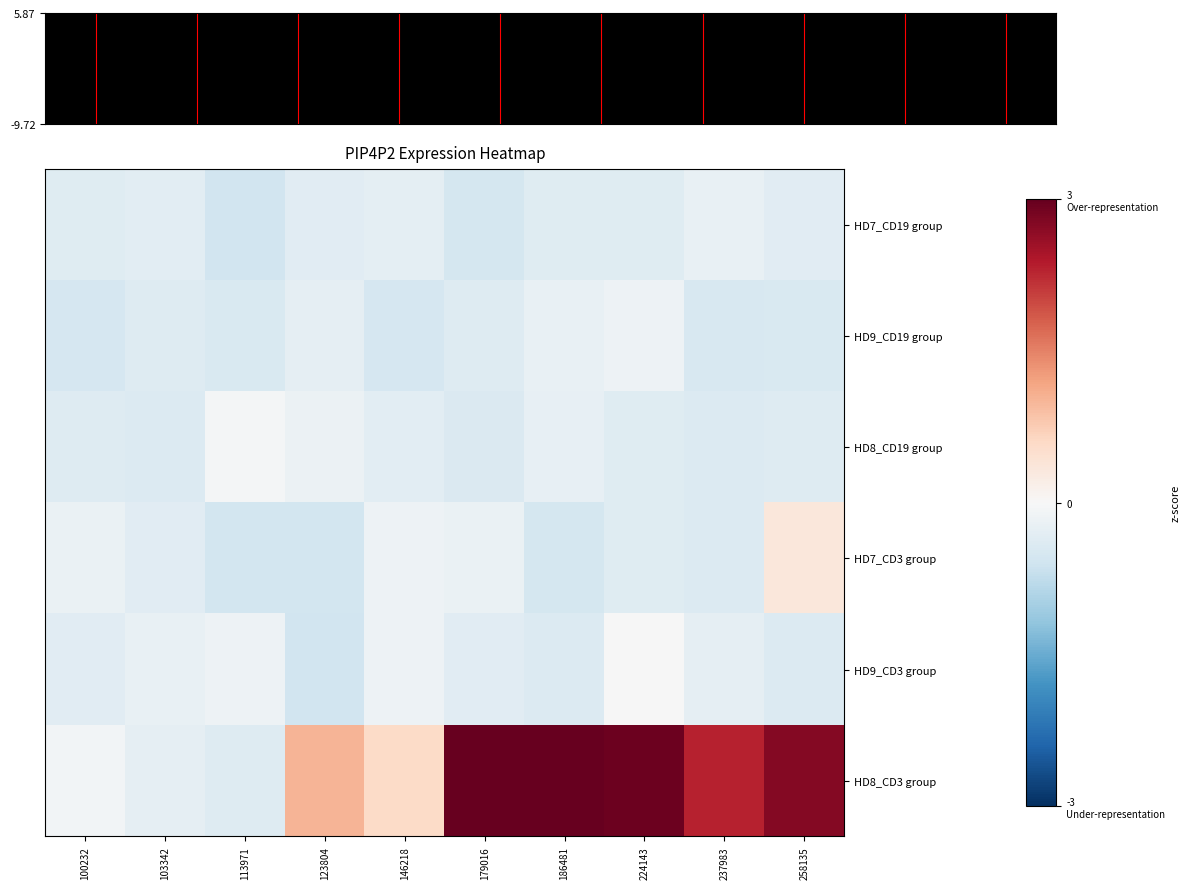

Which series has the largest range (max minus min)?

HD8_CD3 group